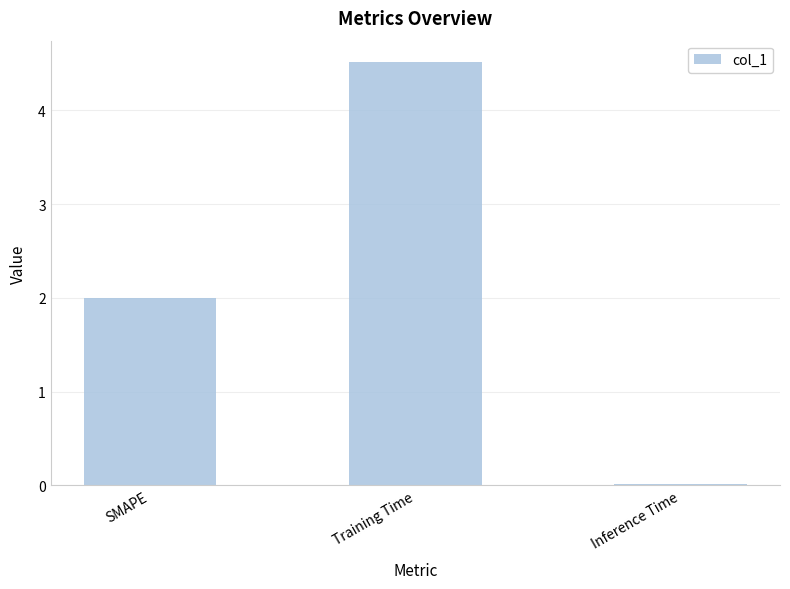

List the labels in order of value, smallest first.

Inference Time, SMAPE, Training Time